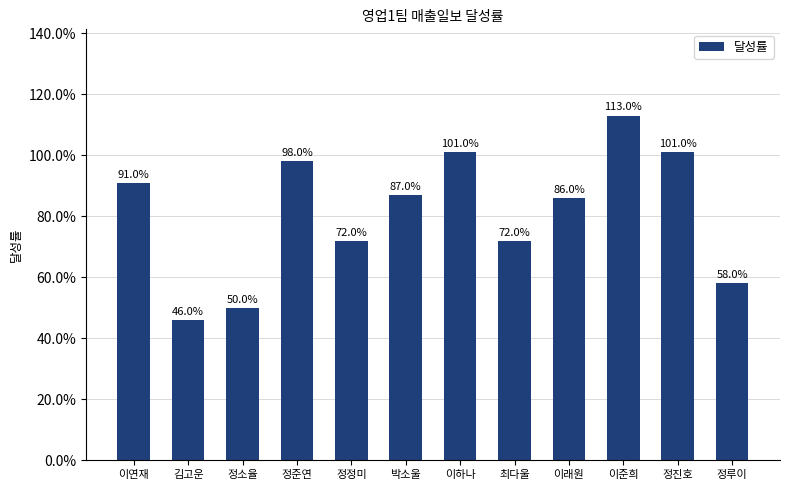

Are the bars horizontal?

No